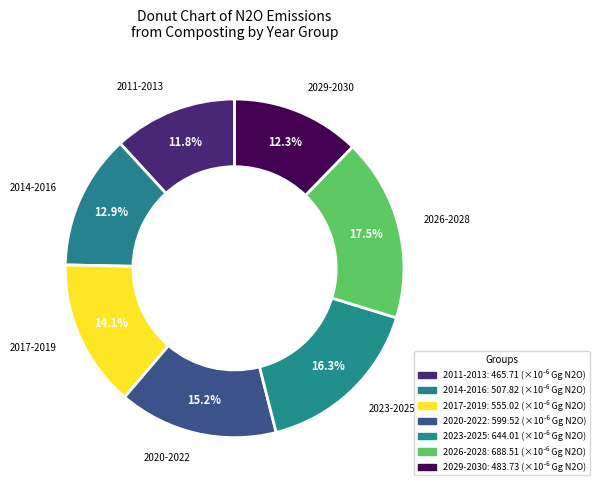

Approximately how many times larger is the value at 2011-2013 compared to 2014-2016?

0.9